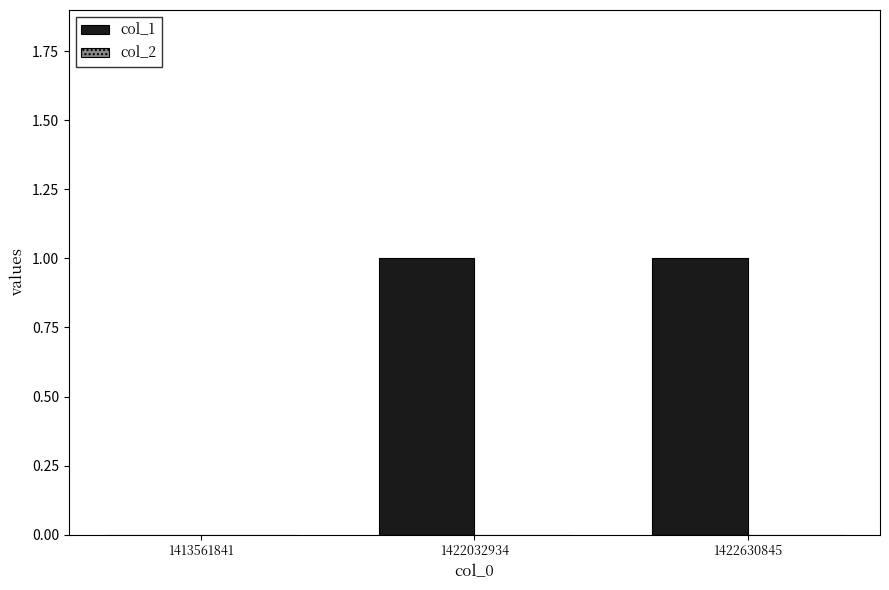

How many series are shown in this chart?

1